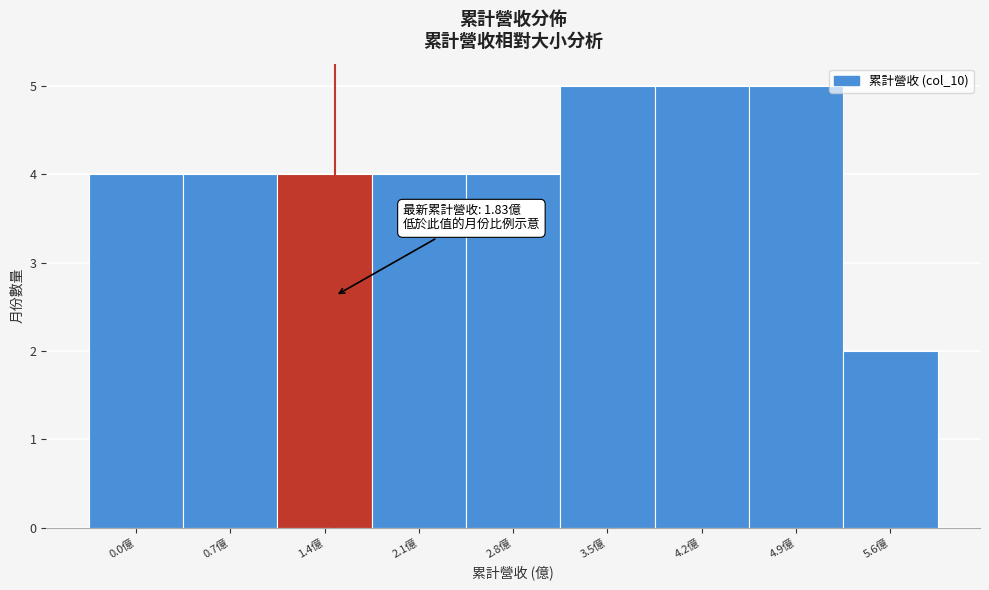

Reading left to right, list all the values displayed in this chart.

0.0億=4	0.7億=4	1.4億=4	2.1億=4	2.8億=4	3.5億=5	4.2億=5	4.9億=5	5.6億=2